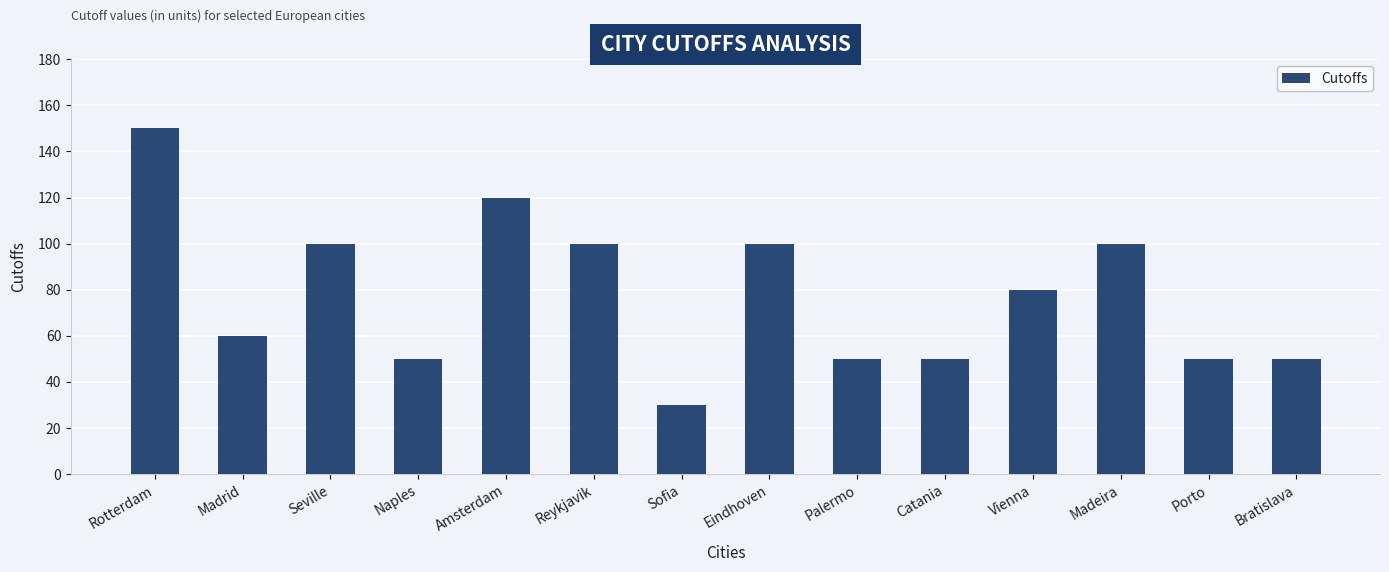

Which category has the lowest value across all series?

Sofia